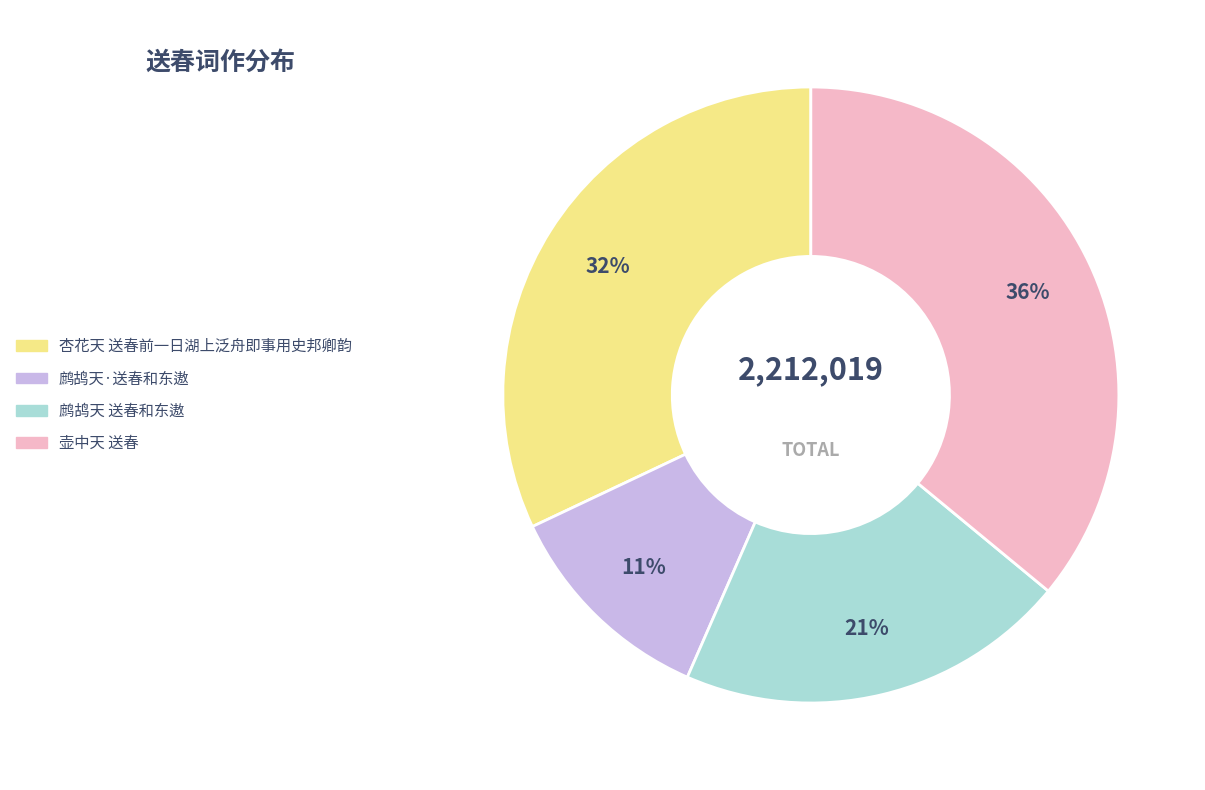

To the nearest percent, what is the difference between the 鹧鸪天 送春和东遨 and 壶中天 送春 slice percentages?

15%